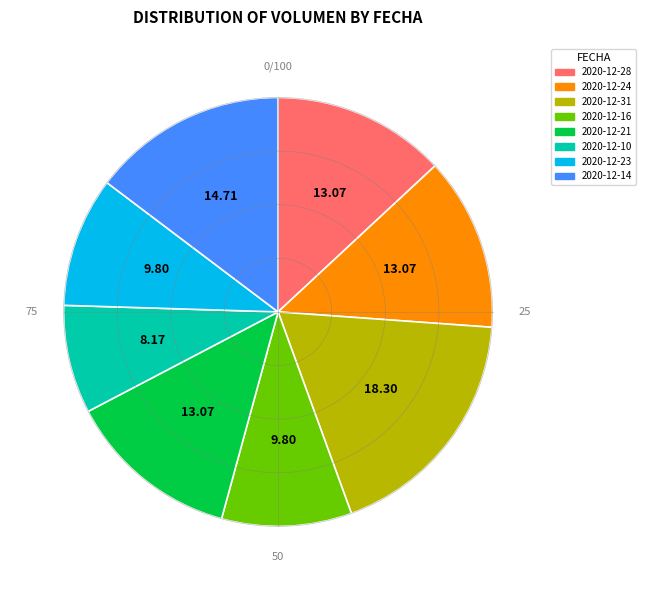

What is the largest slice in the pie chart?

2020-12-31